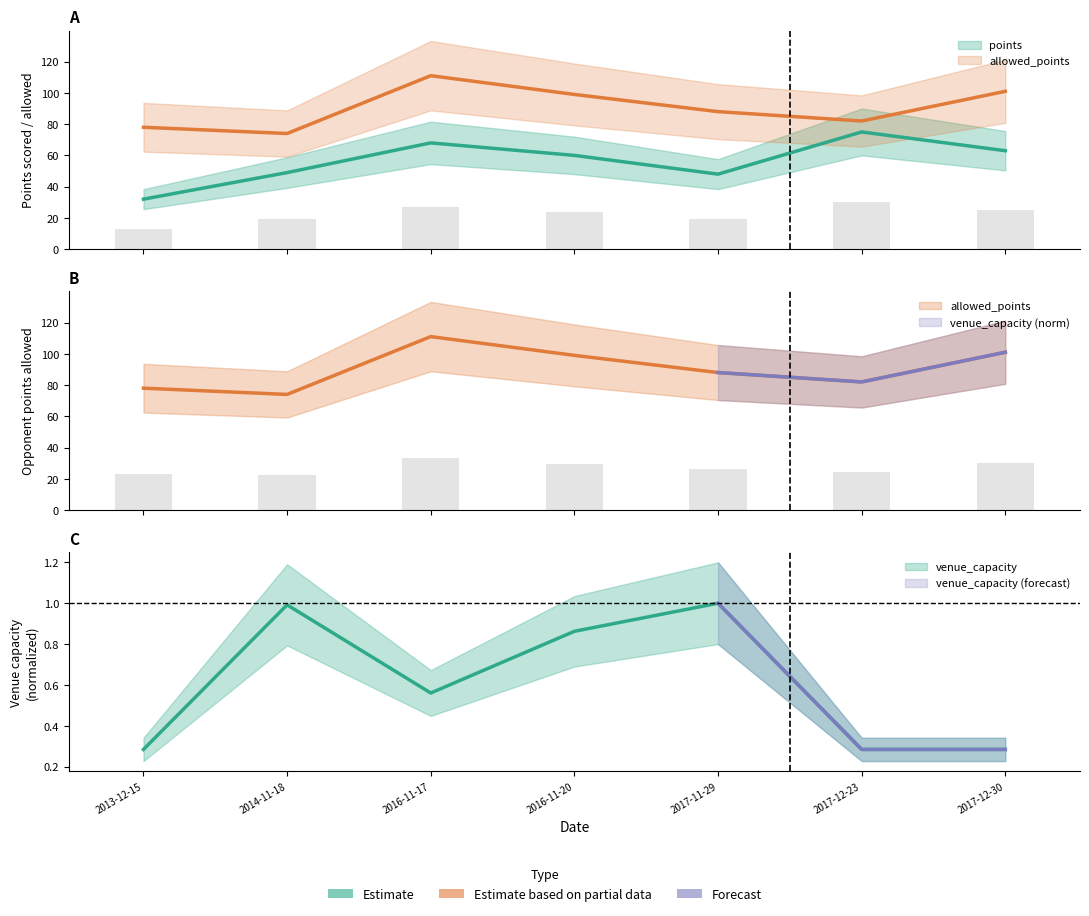

Reading right to left, transcribe all the data shown in this chart.

points: 2017-12-30=63.0	2017-12-23=75.0	2017-11-29=48.0	2016-11-20=60.0	2016-11-17=68.0	2014-11-18=49.0	2013-12-15=32.0
allowed_points: 2017-12-30=101.0	2017-12-23=82.0	2017-11-29=88.0	2016-11-20=99.0	2016-11-17=111.0	2014-11-18=74.0	2013-12-15=78.0
venue_capacity: 2017-12-30=0.3	2017-12-23=0.3	2017-11-29=1.0	2016-11-20=0.9	2016-11-17=0.6	2014-11-18=1.0	2013-12-15=0.3